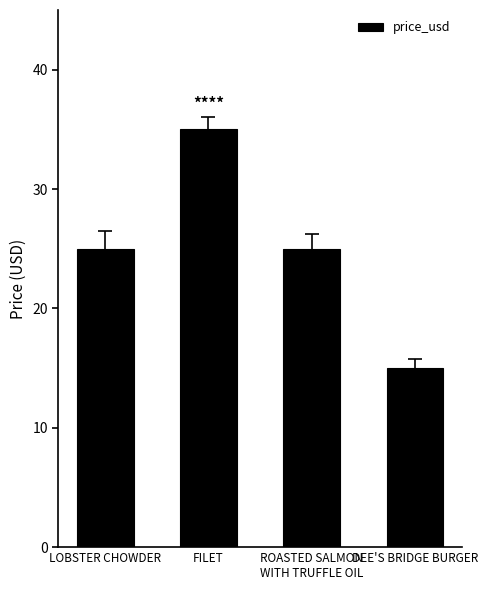

Reading left to right, transcribe all the data shown in this chart.

25	35	25	15